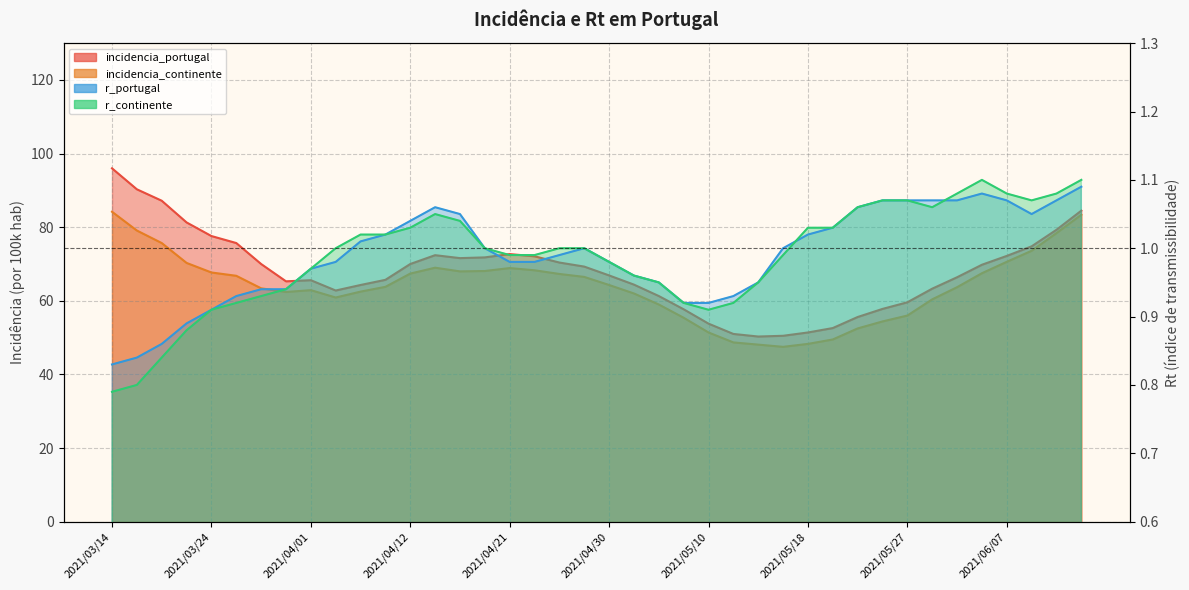

What is the sum of the incidencia_continente values at 2021/04/14 and 2021/04/05?

129.9